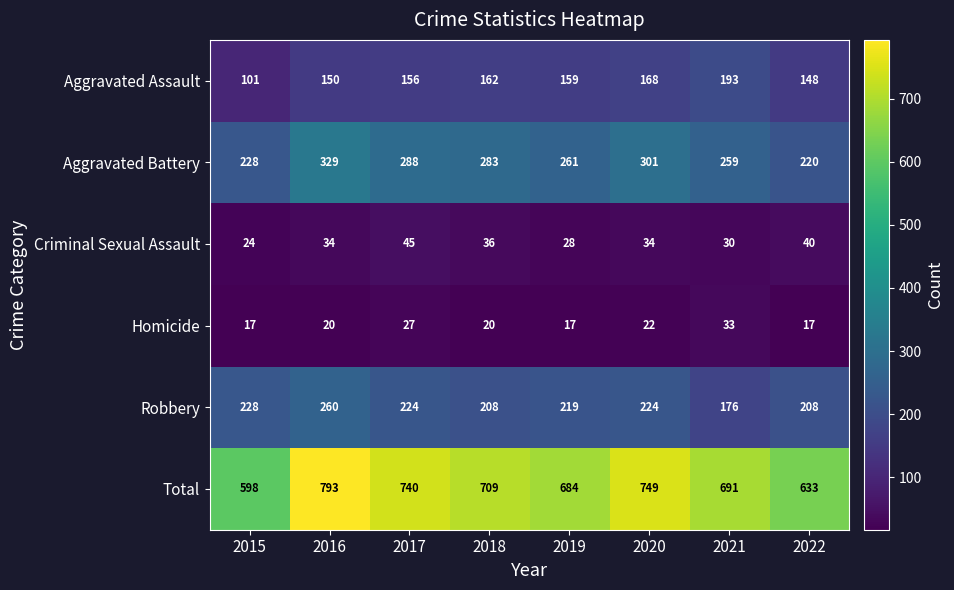

True or false: Aggravated Assault has a value of 69 at 2019.

False